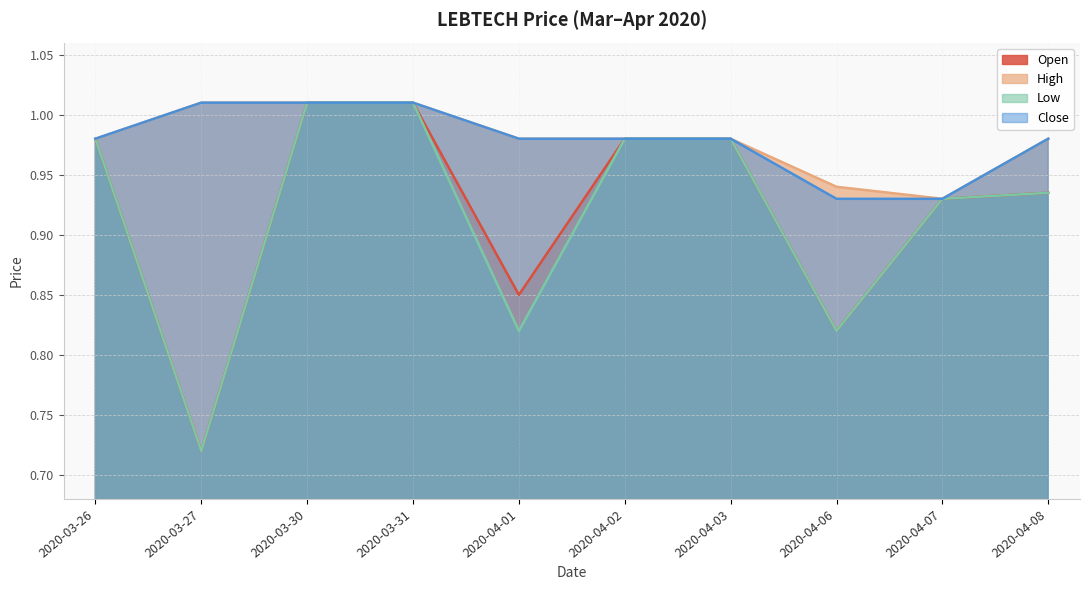

True or false: open has a value of 0.5 at 2020-04-07.

False